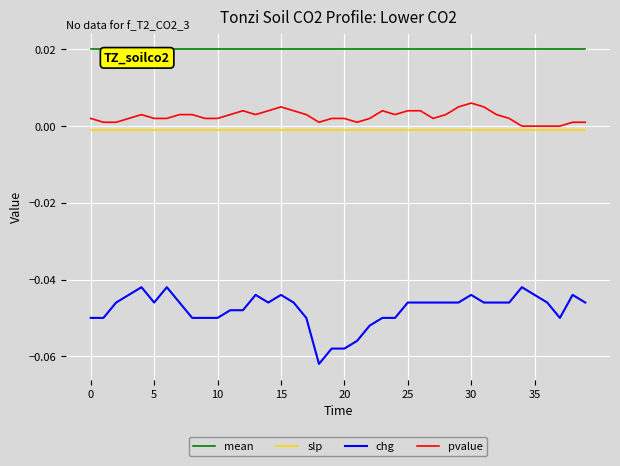

Which series has the largest total across all categories?

mean